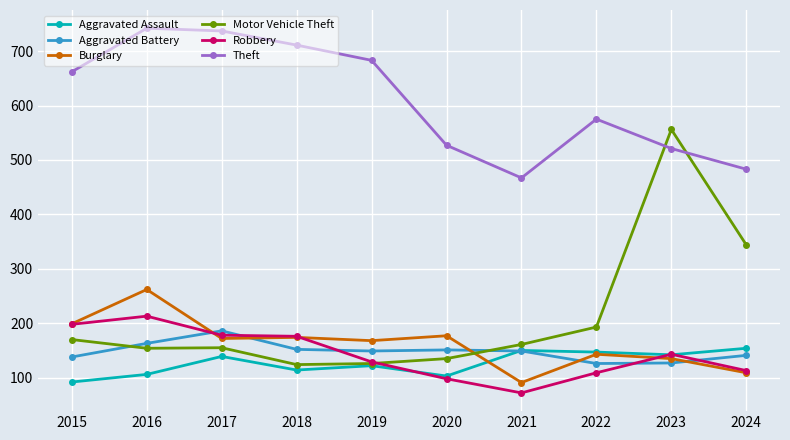

What is the difference between the highest and lowest values at 2024?

374